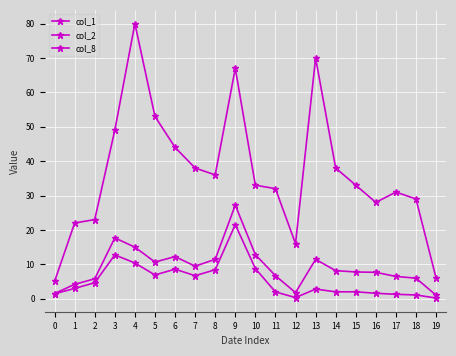

What is the value of the col_1 point at the 14th from the left?

11.4